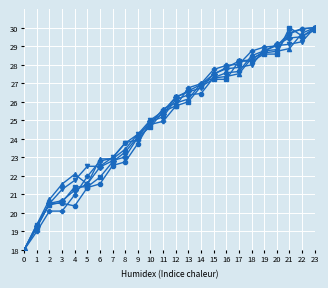

What is the spread (max minus min) of values at 10?

0.4